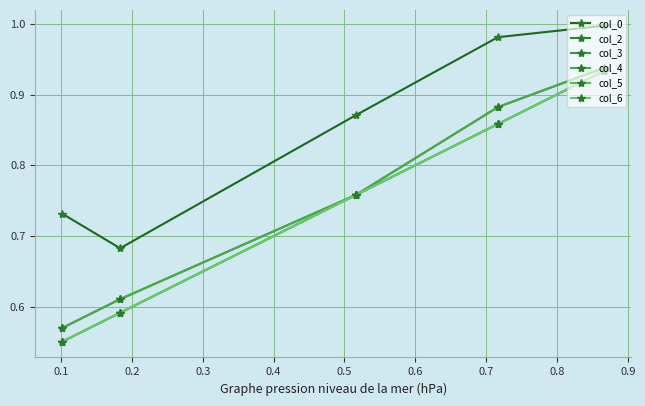

True or false: col_5 and col_6 cross at least once.

False